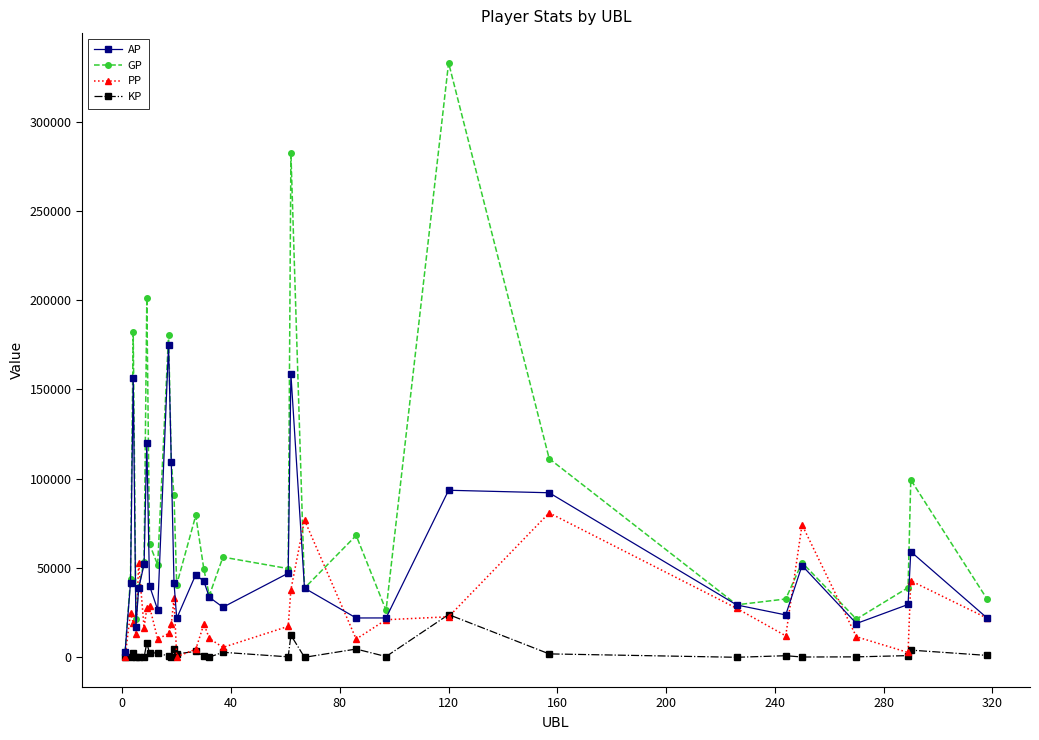

True or false: KP has more than 0 points higher than both neighbors.

True